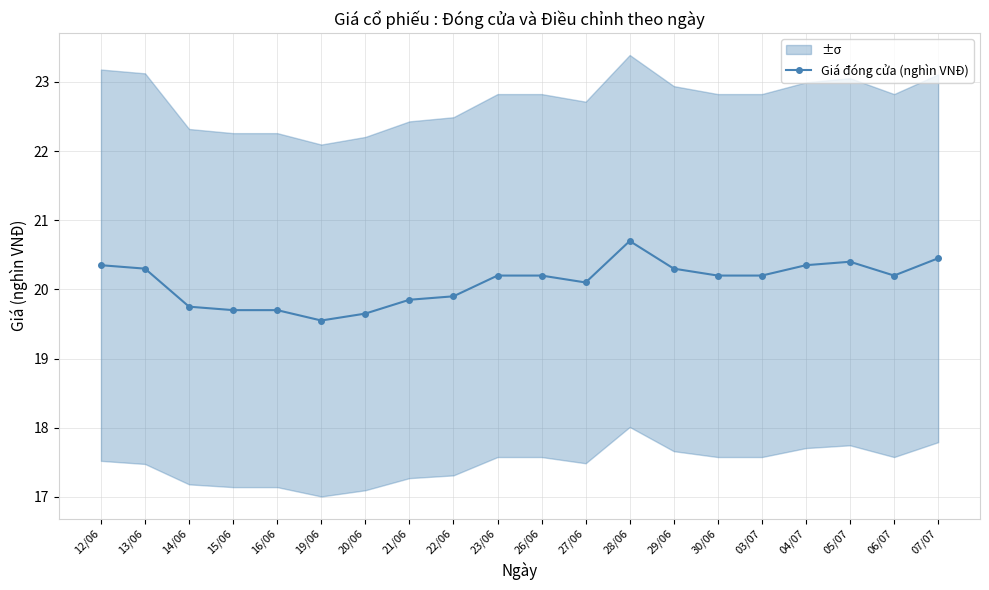

What position from the left is 29/06?

14